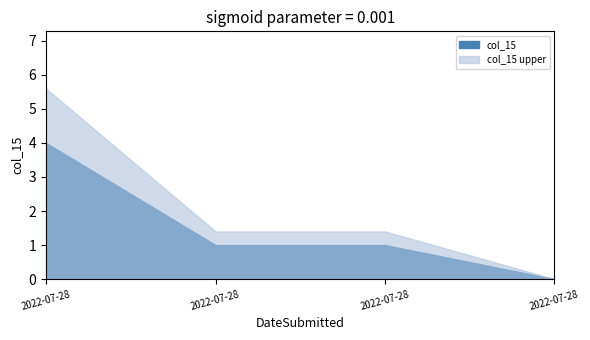

Does the chart display data point markers on the line(s)?

No